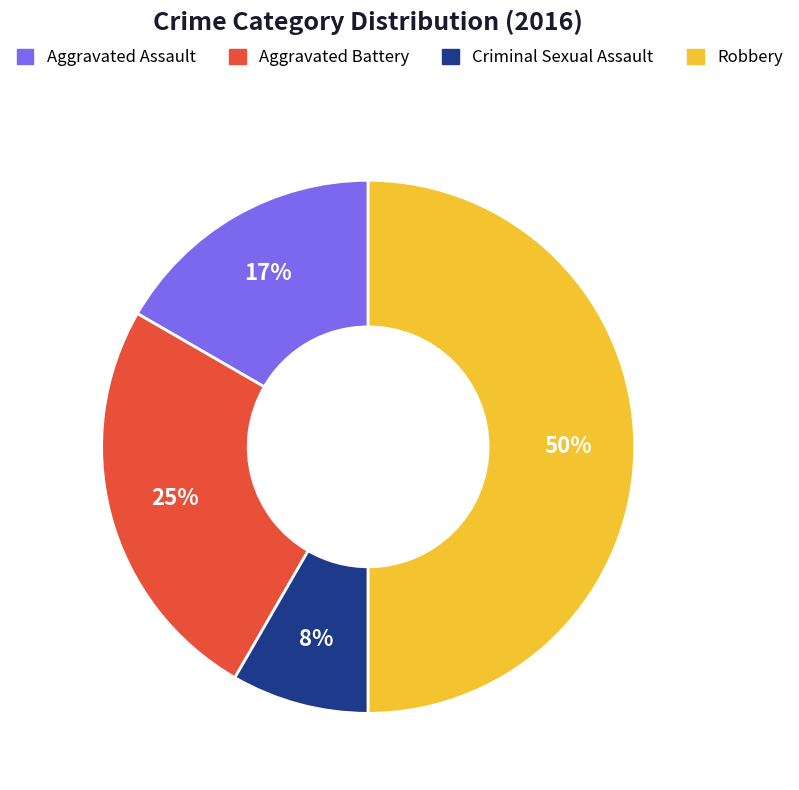

Rank the categories by value from lowest to highest.

Criminal Sexual Assault, Aggravated Assault, Aggravated Battery, Robbery